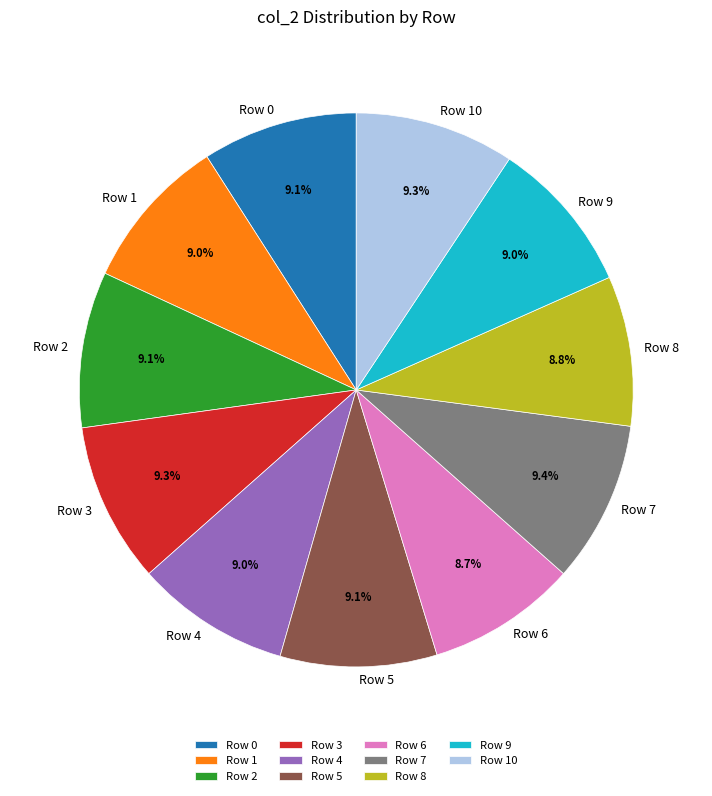

To the nearest percent, what portion does Row 1 represent?

9%